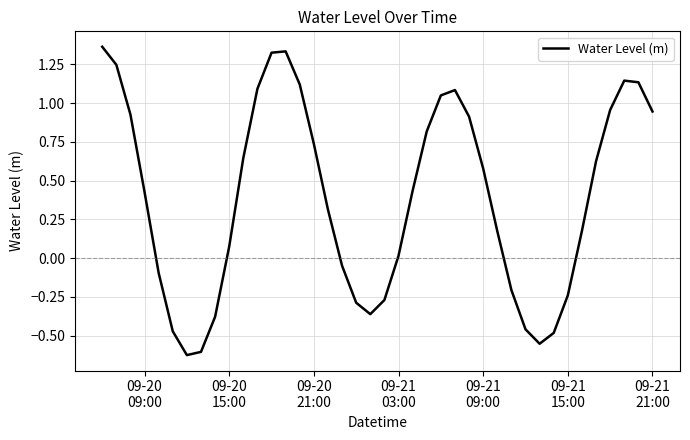

What is the difference between the maximum and minimum values?

2.0